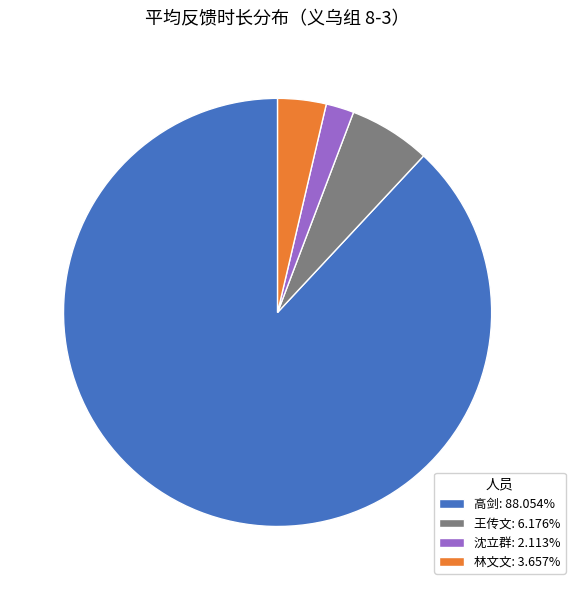

The 高剑 slice represents 98% of the pie. True or false?

False